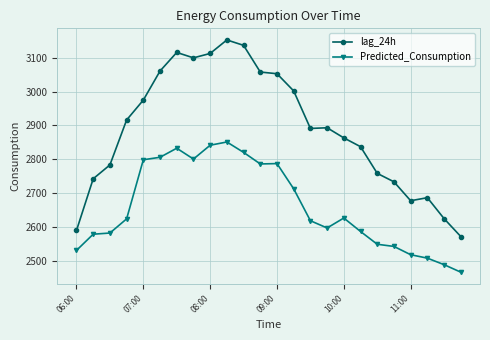

What is the value of the lag_24h point at the 16th from the left?

2893.0